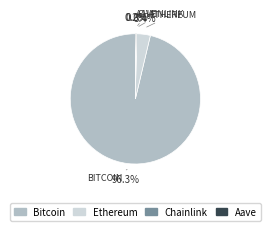

Which category has the biggest portion of the pie?

Bitcoin